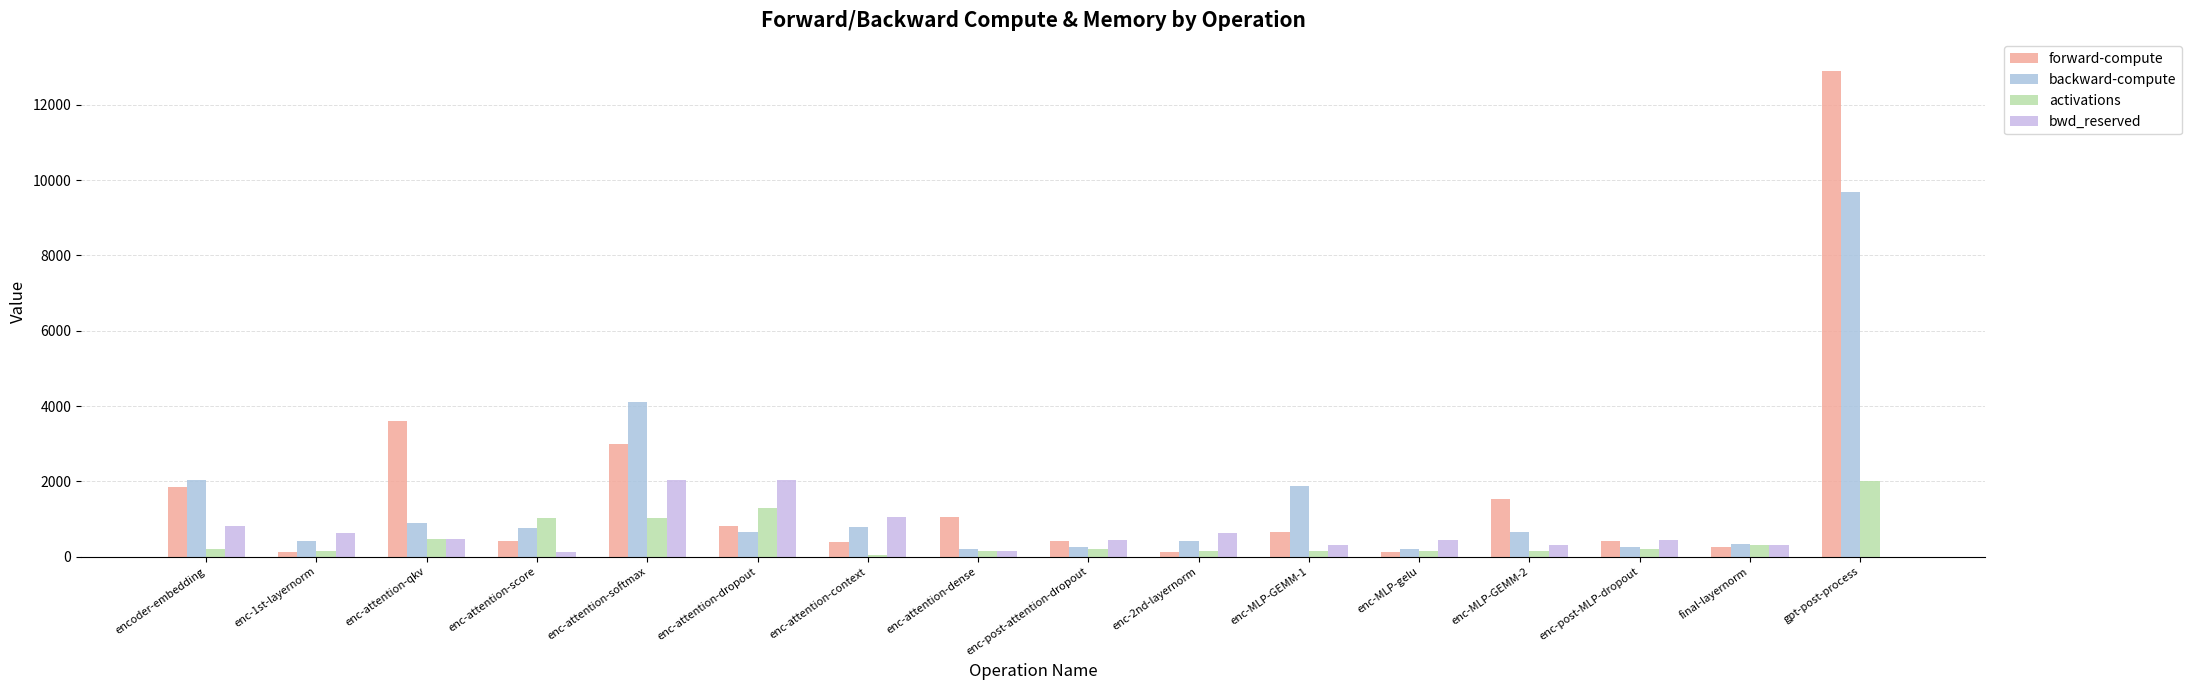

How many series are shown in this chart?

4